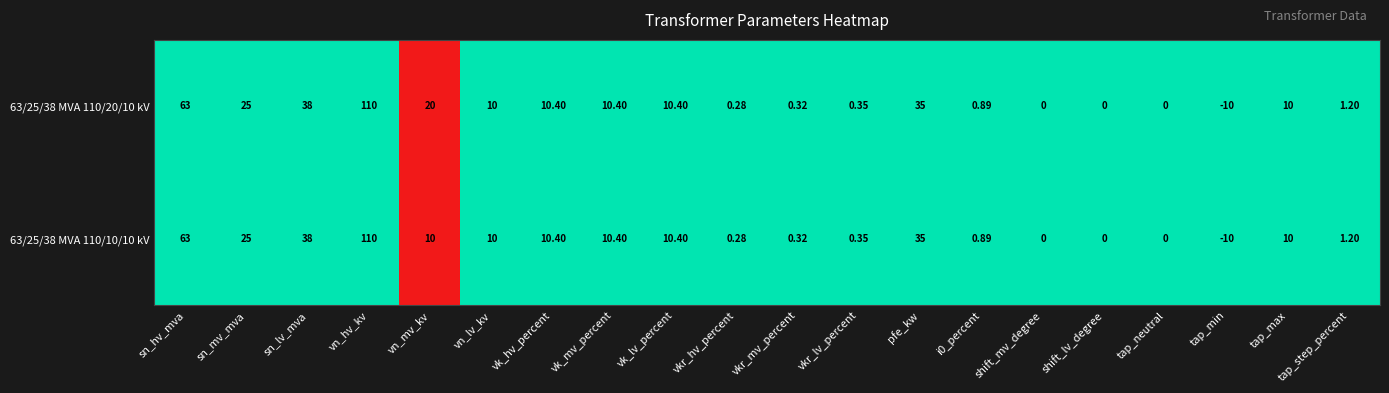

Is the value of 63/25/38 MVA 110/10/10 kV at vkr_hv_percent greater than the value of 63/25/38 MVA 110/20/10 kV at vkr_mv_percent?

No